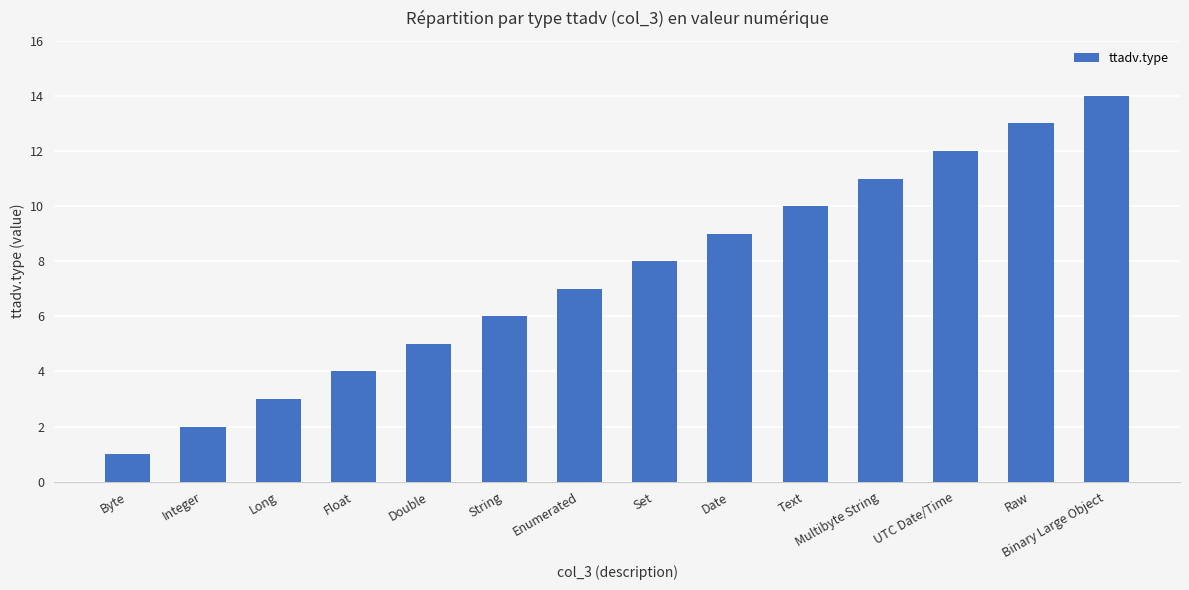

Where is the data nearest to the value 7?

Enumerated